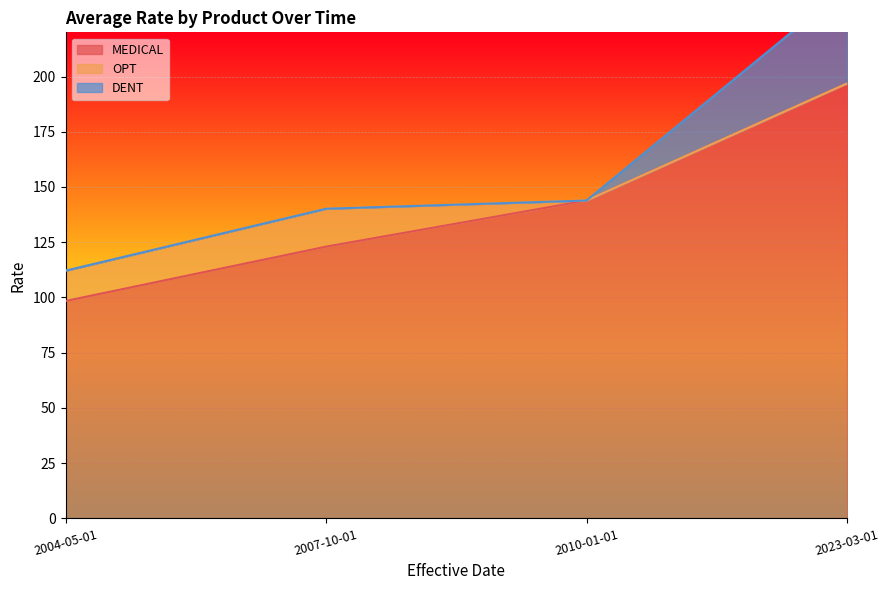

The value of MEDICAL at 2023-03-01 is 196.9. True or false?

True